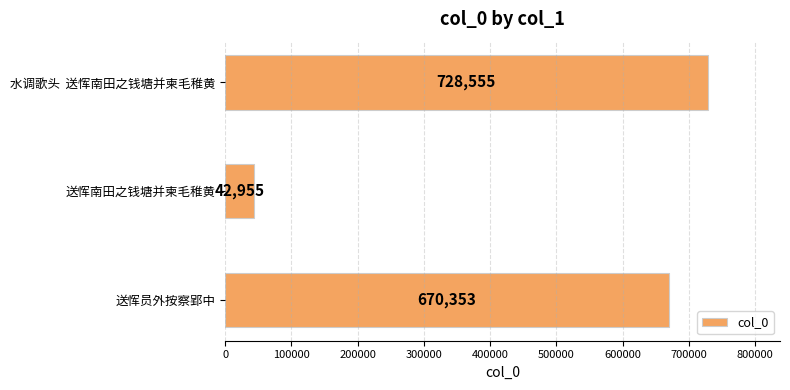

How many bars are there in total?

3